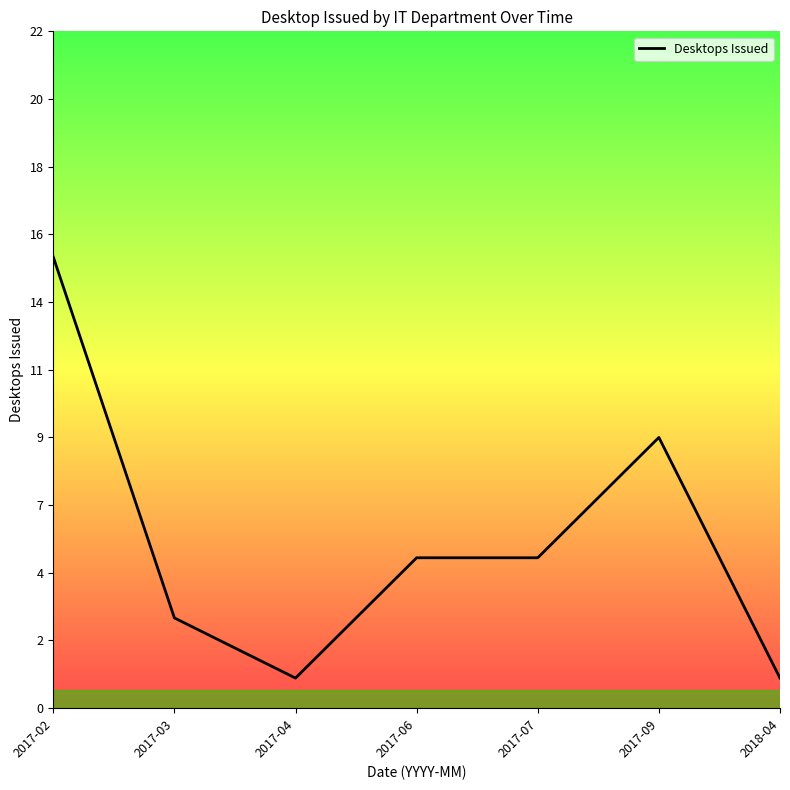

Is this an area chart (filled region under the line)?

Yes